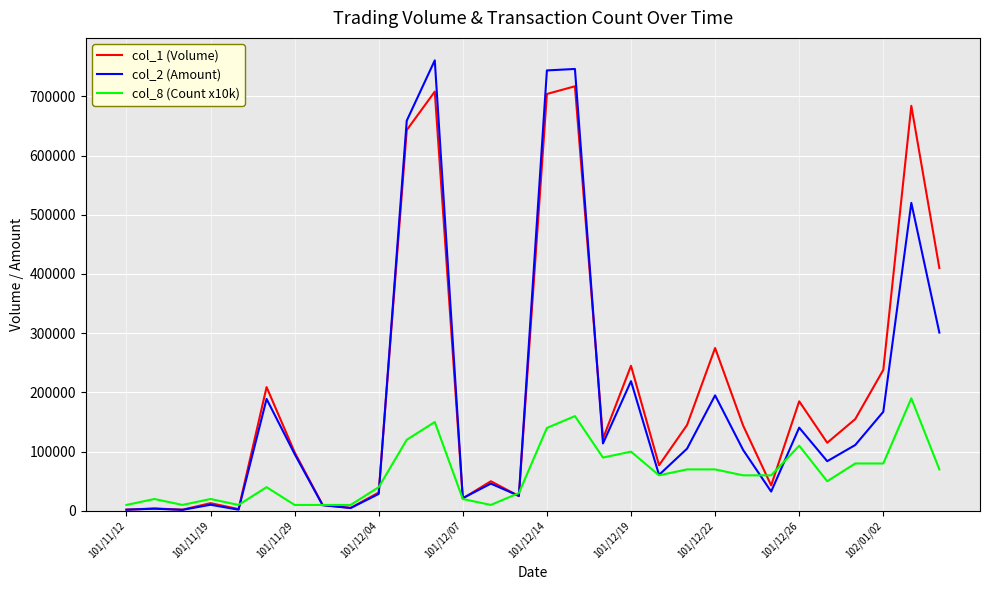

Which series has the widest spread of values?

col_2 (Amount)